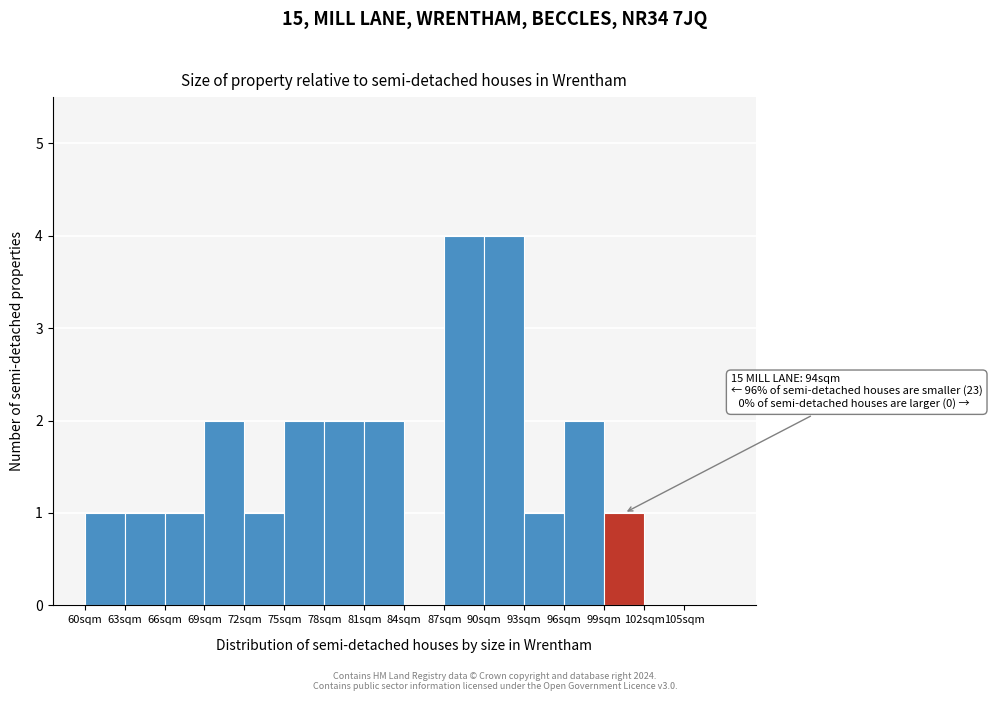

Reading left to right, transcribe all the data shown in this chart.

60sqm=1	63sqm=1	66sqm=1	69sqm=2	72sqm=1	75sqm=2	78sqm=2	81sqm=2	84sqm=0	87sqm=4	90sqm=4	93sqm=1	96sqm=2	99sqm=1	102sqm=0	105sqm=0